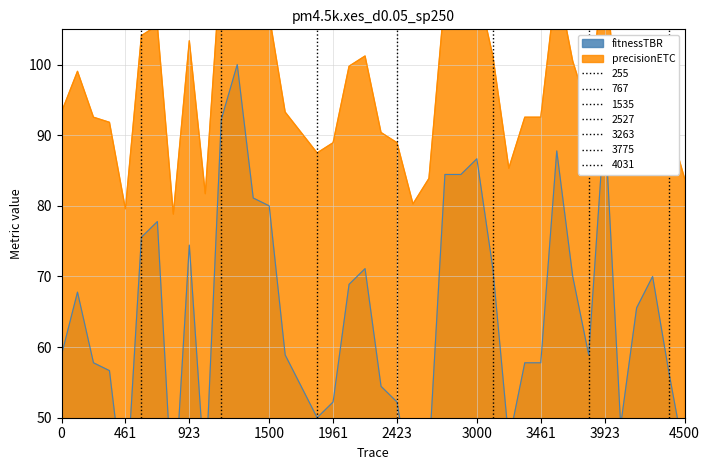

What is the maximum value shown in the chart?

120.0